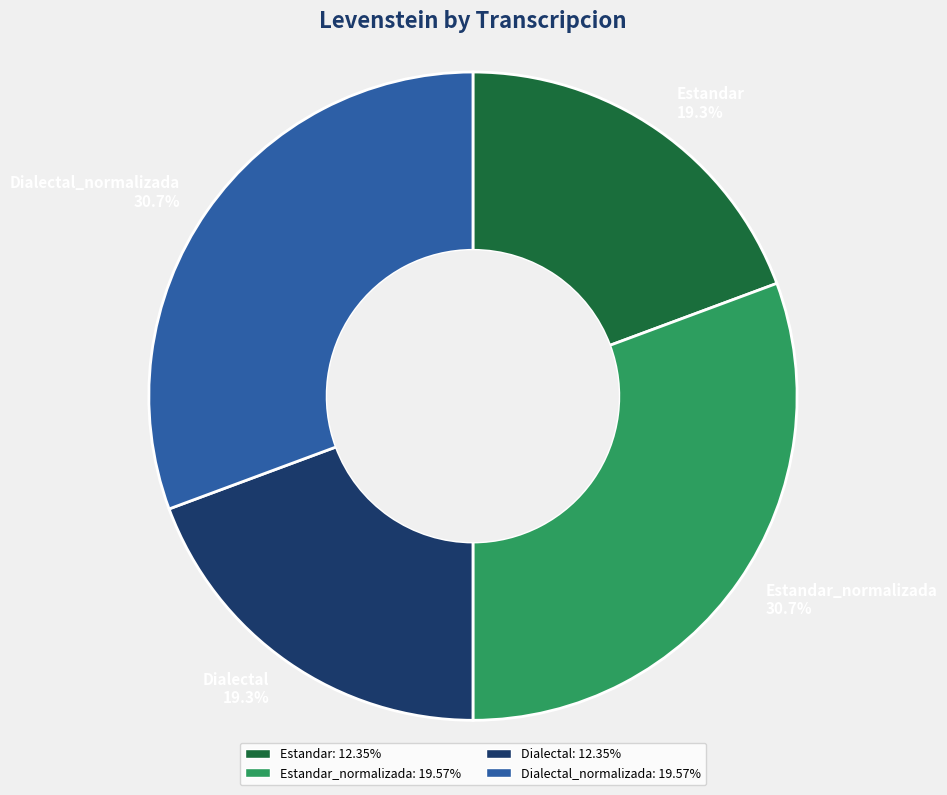

Between Dialectal and Dialectal_normalizada, which is larger?

Dialectal_normalizada